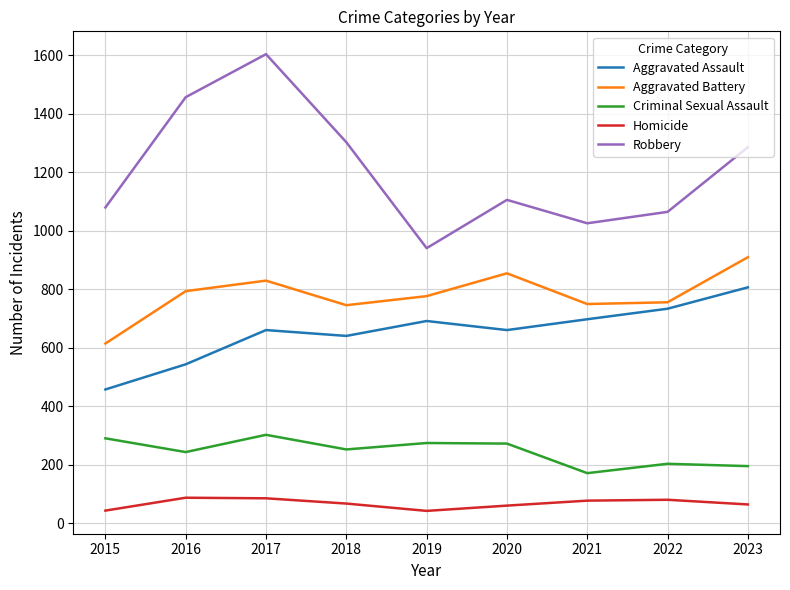

True or false: Robbery and Homicide cross at least once.

False